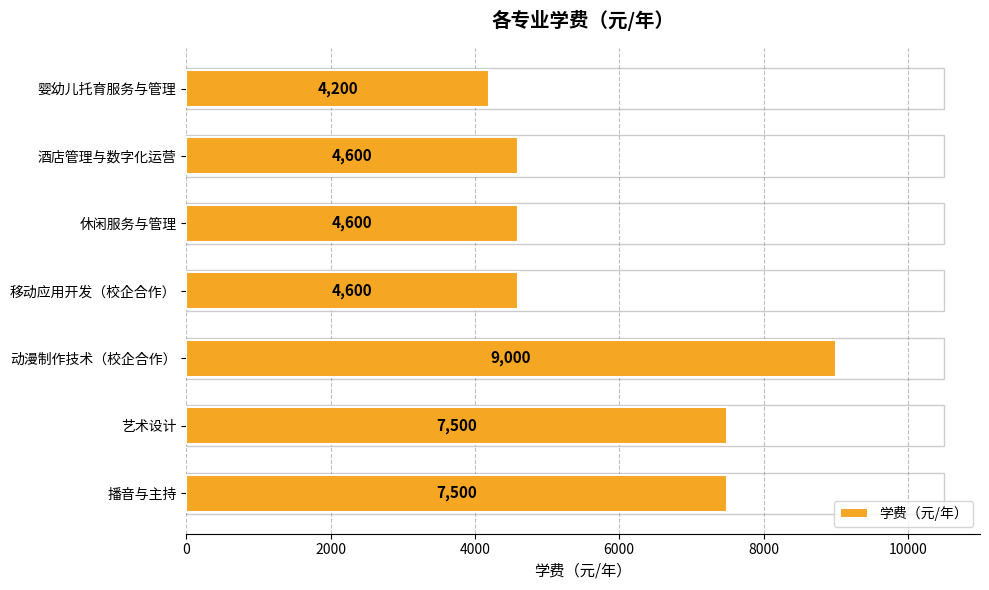

How many values are below 4600?

1